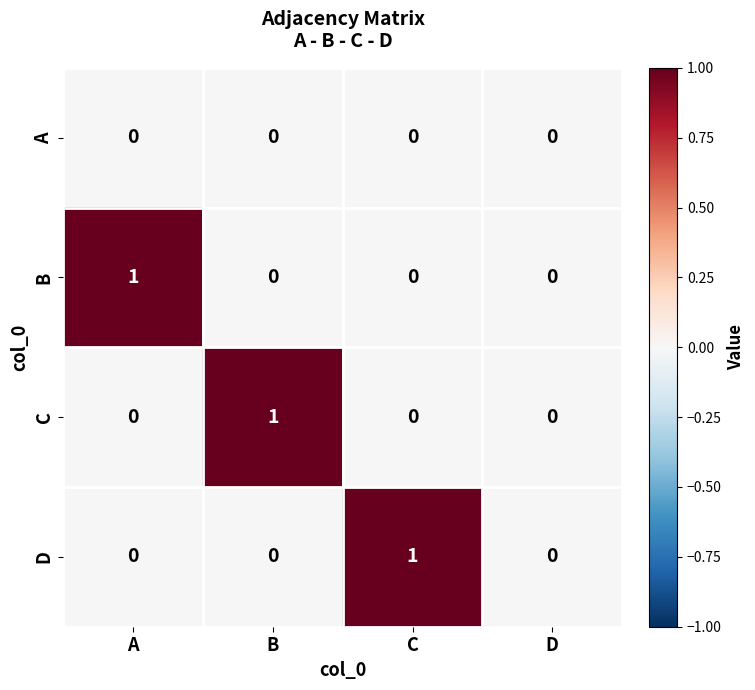

True or false: B has a value of -1 at C.

False